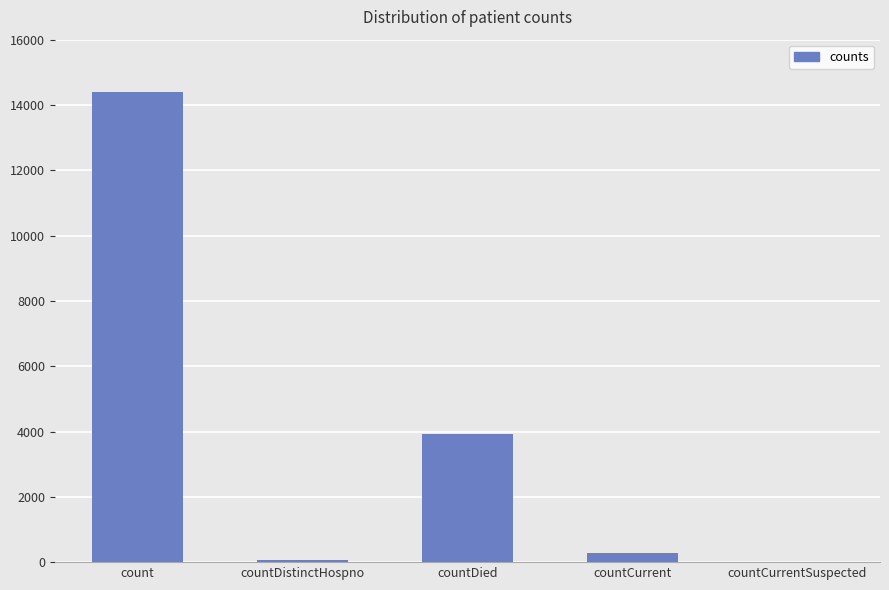

What is the sum of all values?

18670